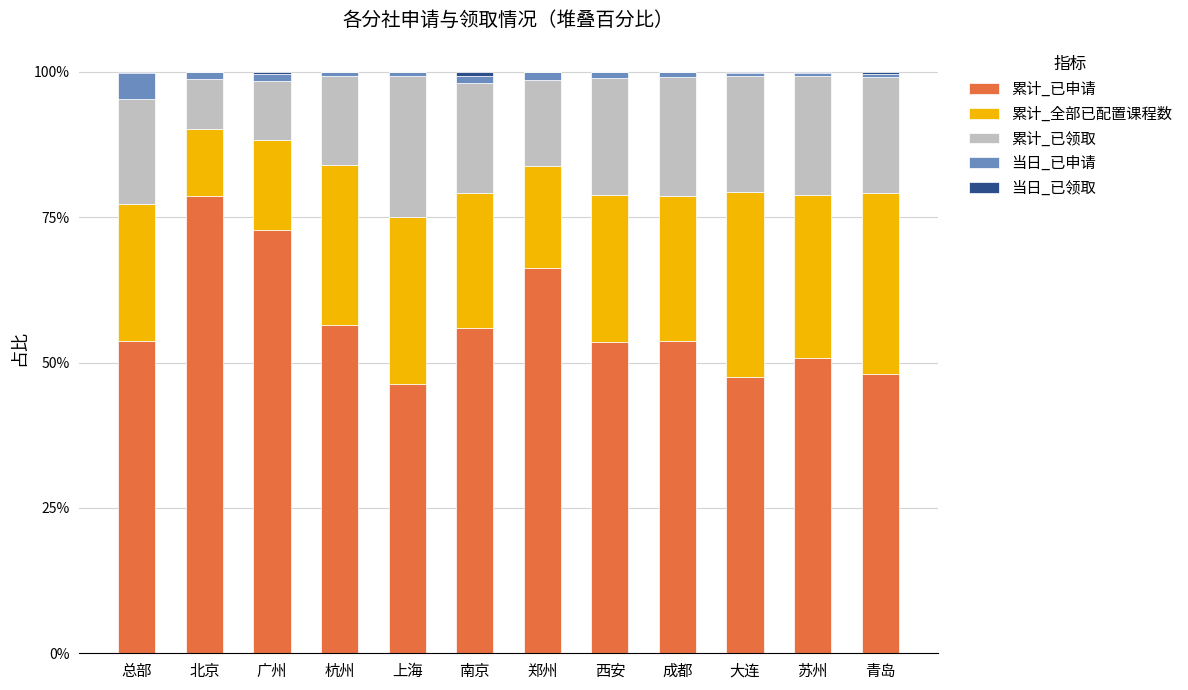

At which label does 累计_已申请 reach its peak?

北京